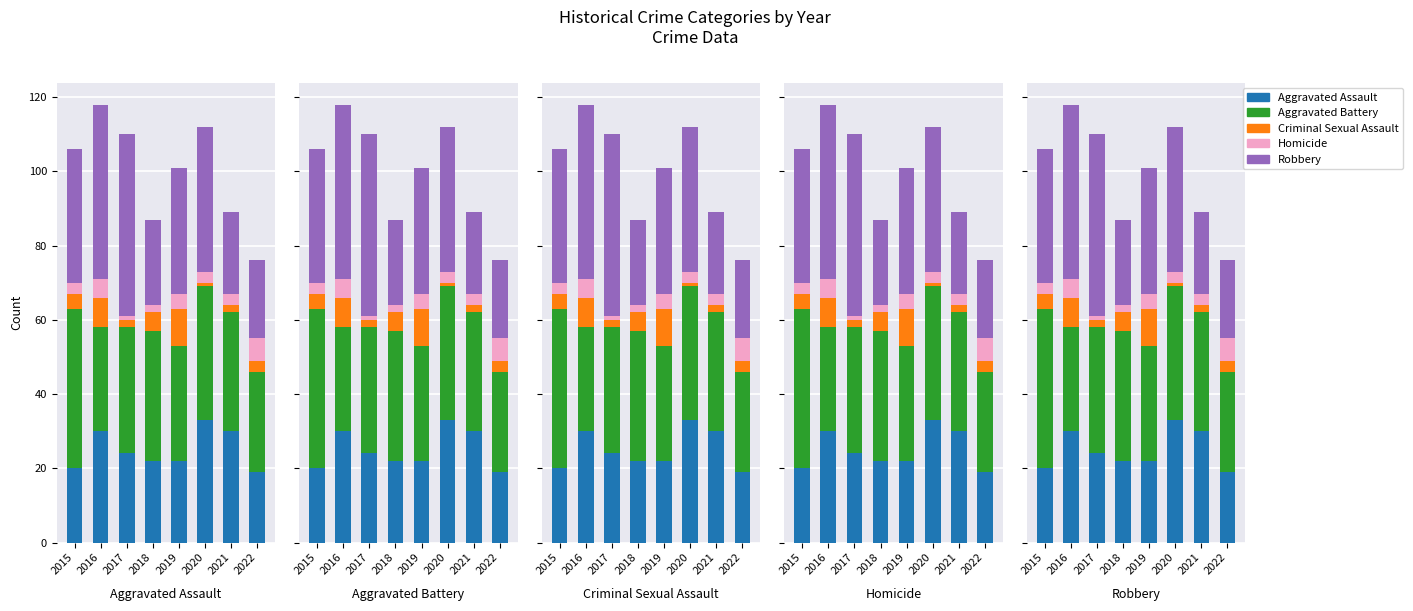

The Homicide series shows 2 at 2016. True or false?

False